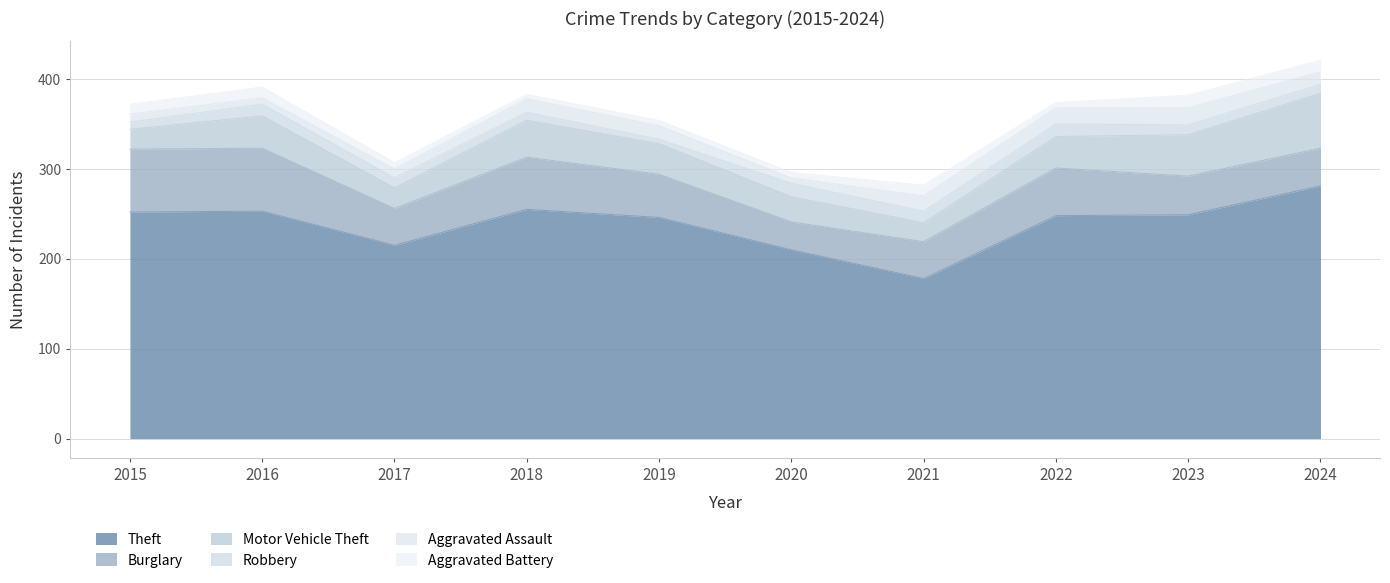

What is the difference between the Robbery values at 2021 and 2015?

5